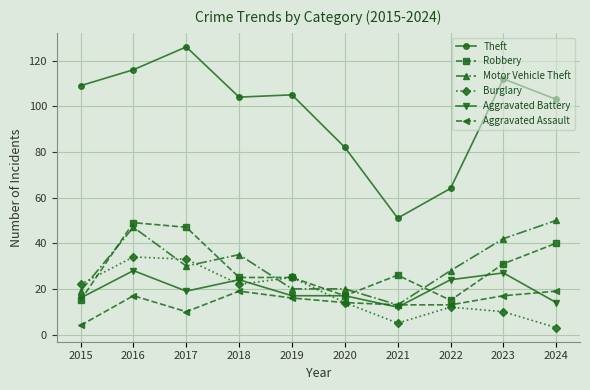

At which category does Aggravated Assault reach its first local peak?

2016